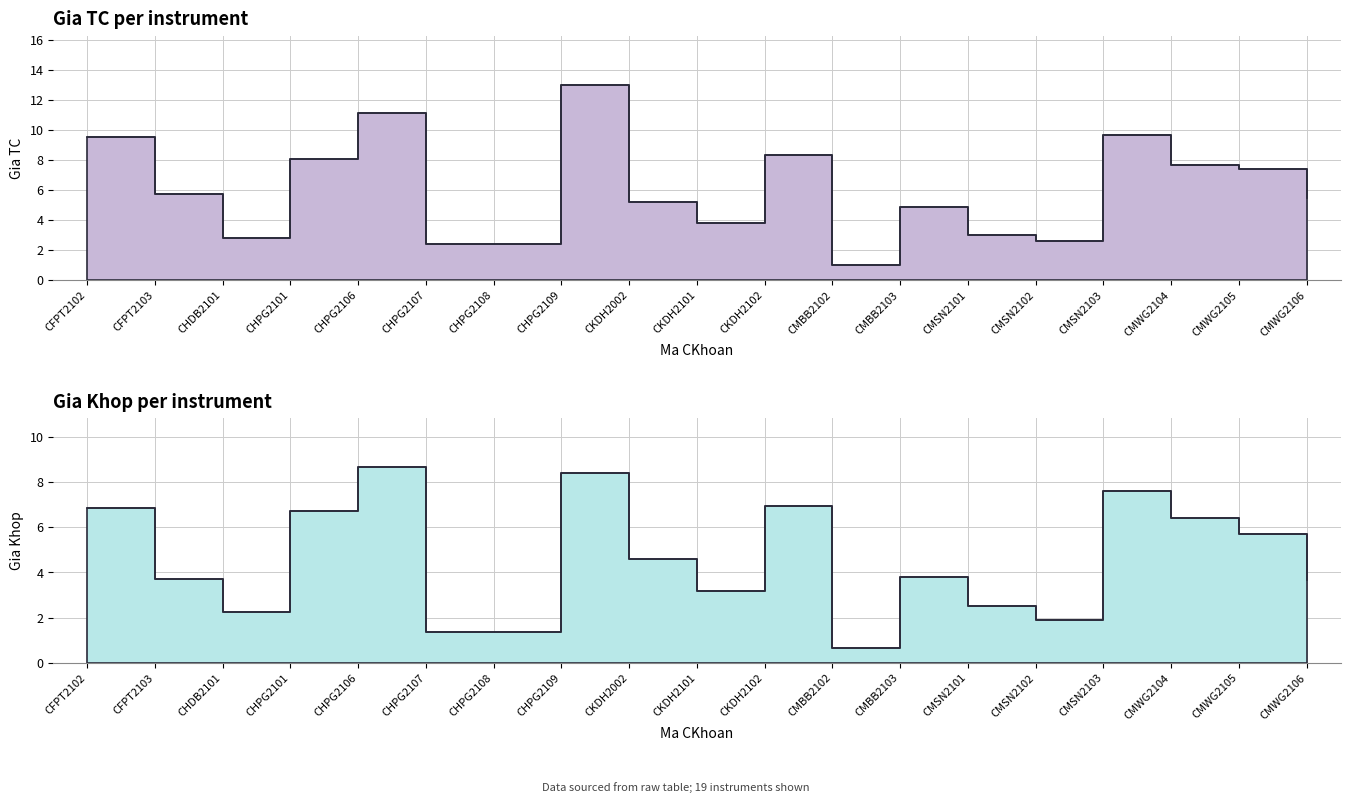

In Gia TC, how many points are higher than both neighbors (excluding endpoints)?

5